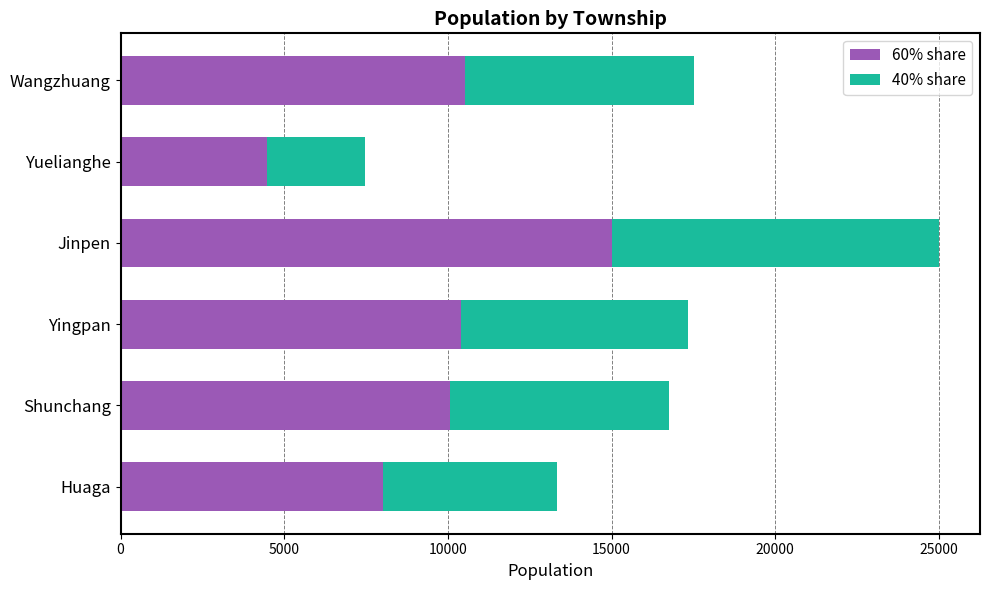

At which label does 60% share reach its minimum?

Yuelianghe